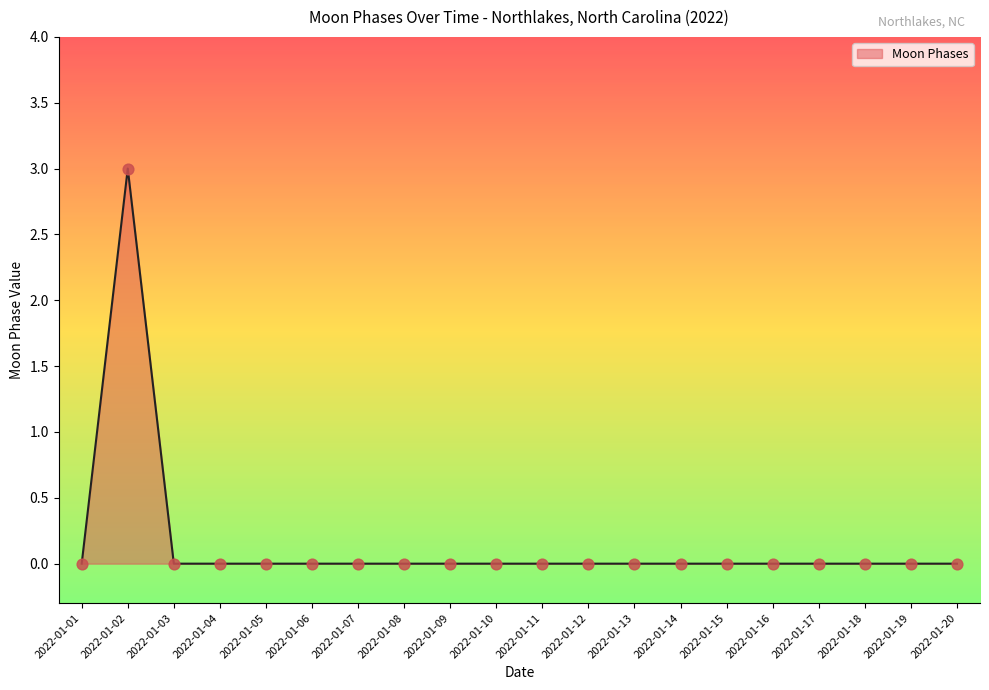

Which label corresponds to the largest value in the chart?

2022-01-02